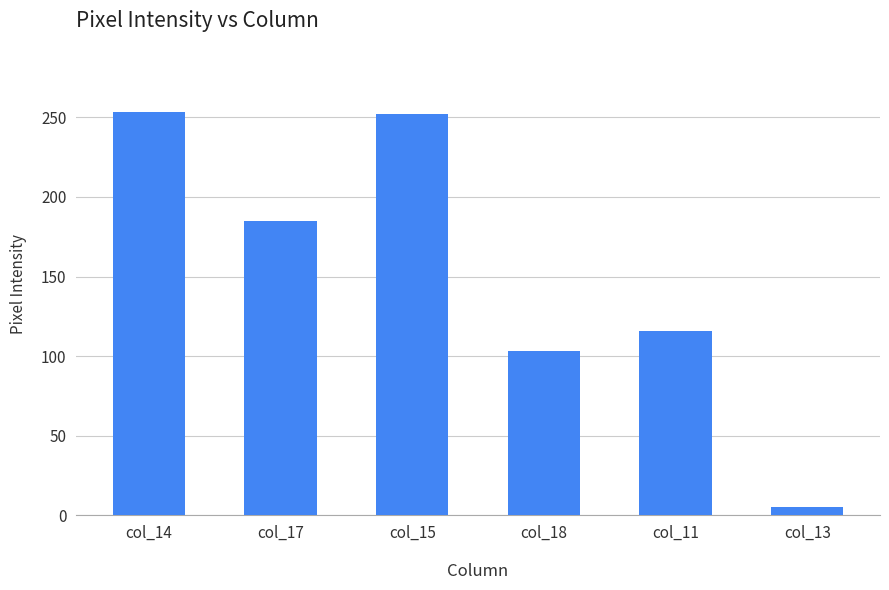

What is the minimum value shown in the chart?

5